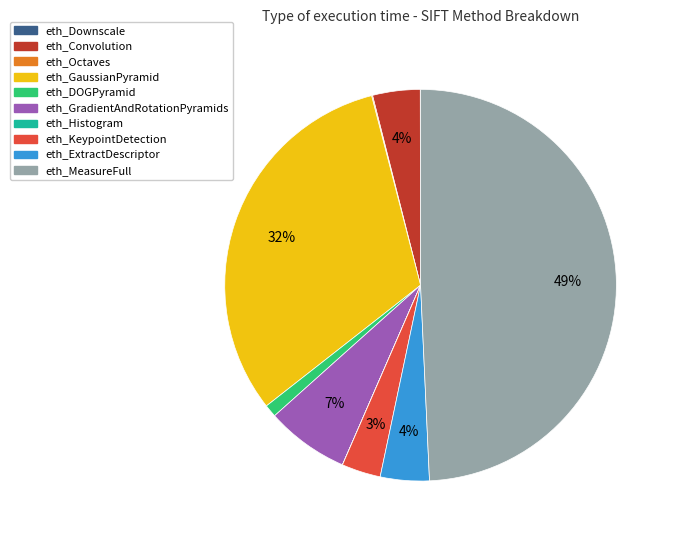

Combined, do eth_KeypointDetection and eth_MeasureFull account for over 50%?

Yes